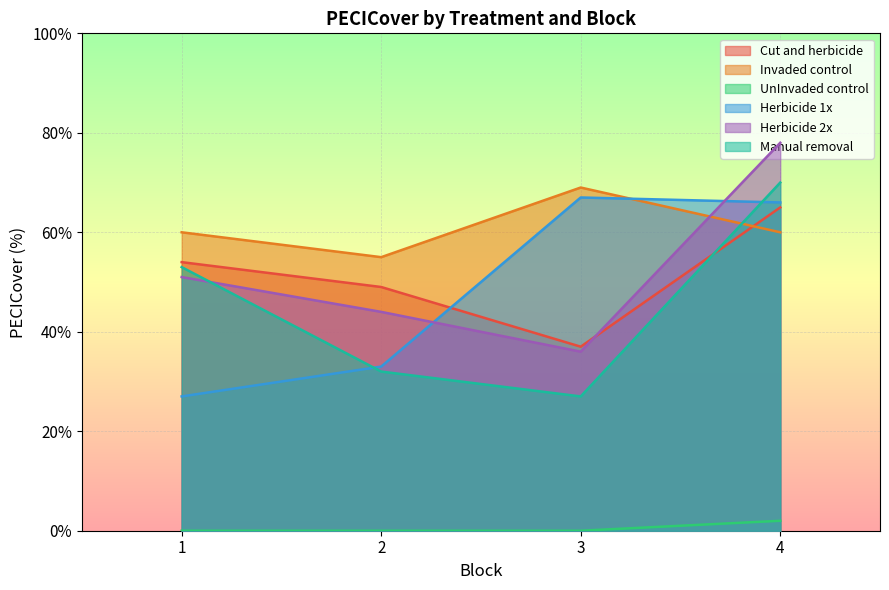

Is it true that Cut and herbicide equals 54 at 1?

True